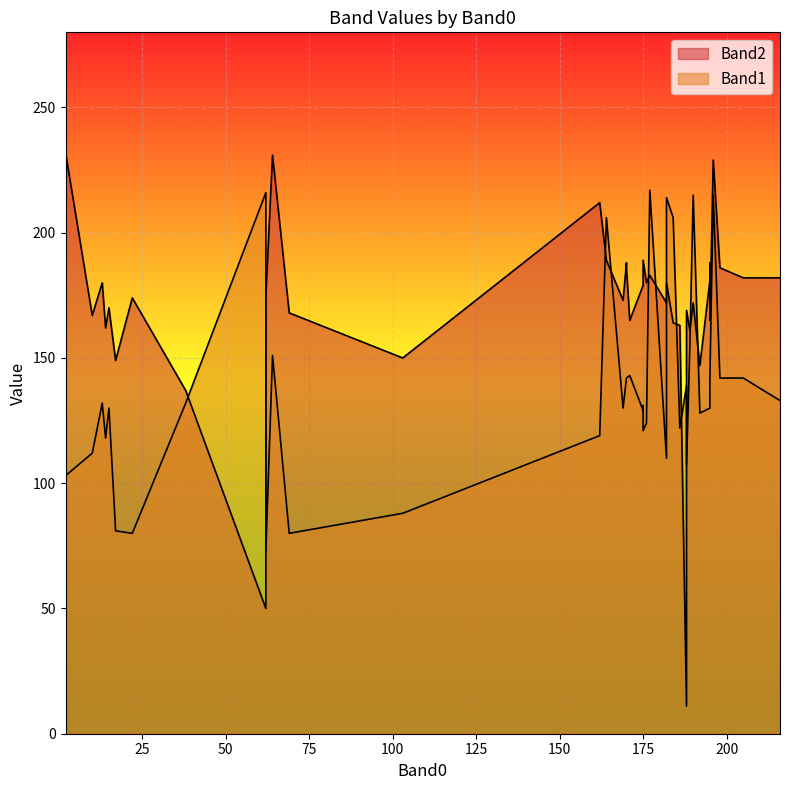

Between 15 and 198, which series saw the biggest shift?

Band2